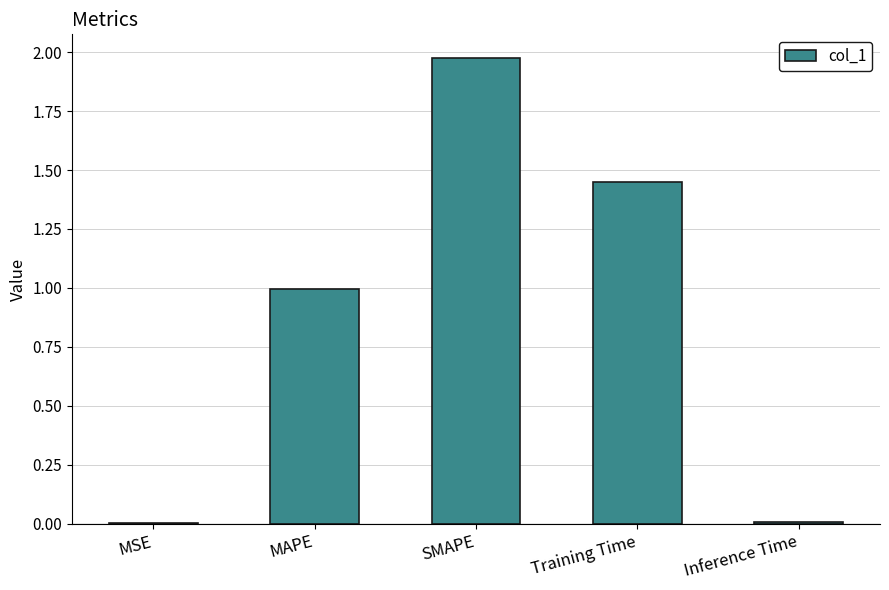

Read the value at MAPE.

1.0